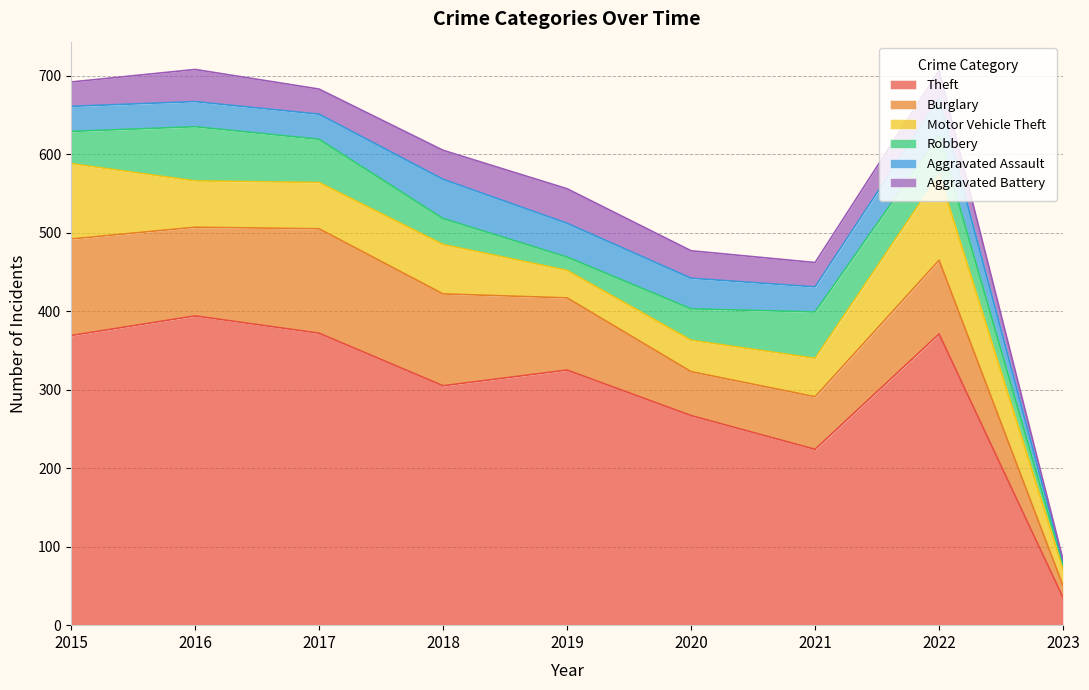

Does the chart display data point markers on the line(s)?

No